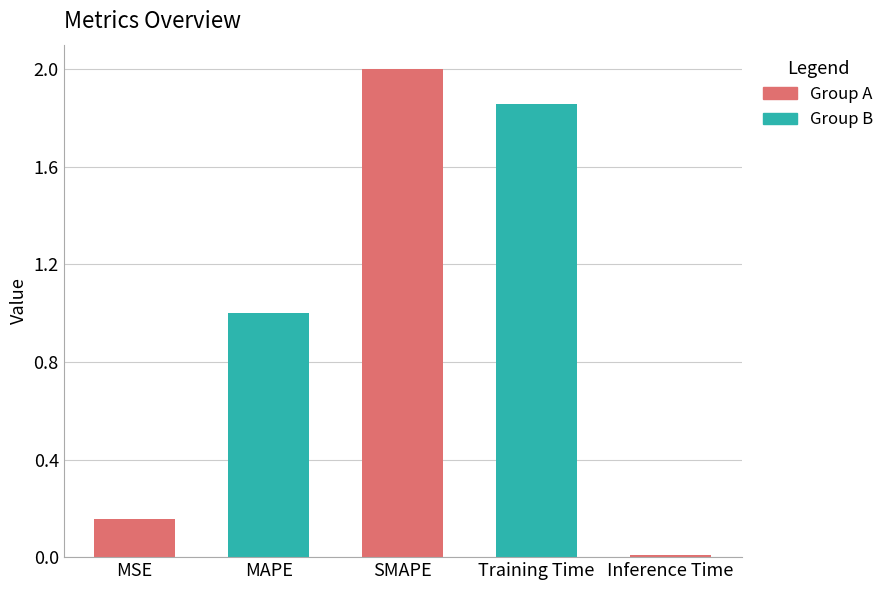

List the labels in order of value, largest first.

SMAPE, Training Time, MAPE, MSE, Inference Time